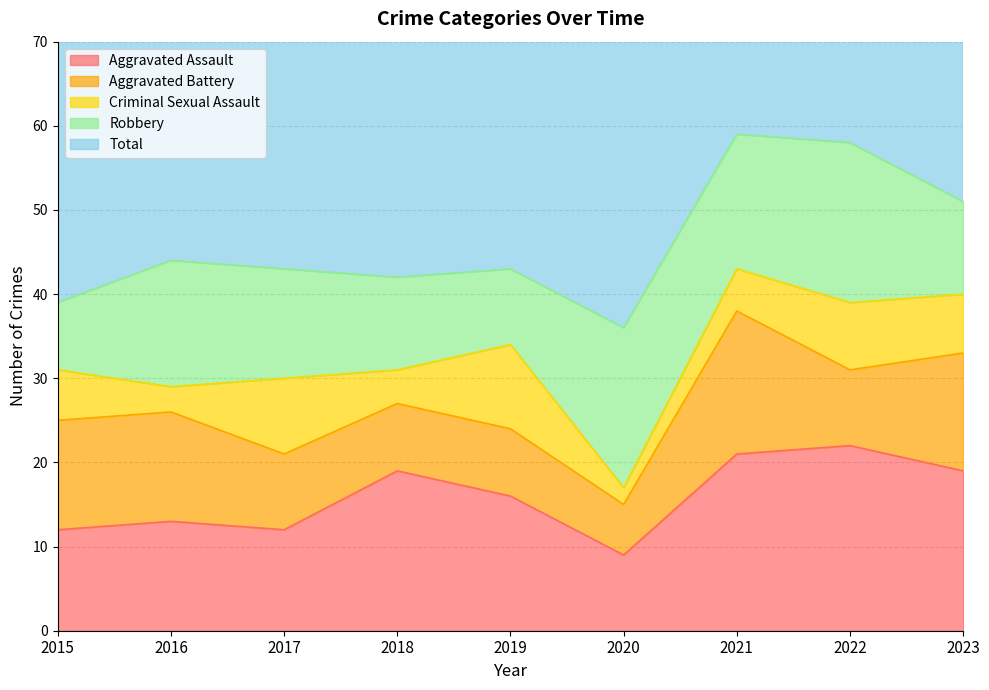

Which series has the widest spread of values?

Total